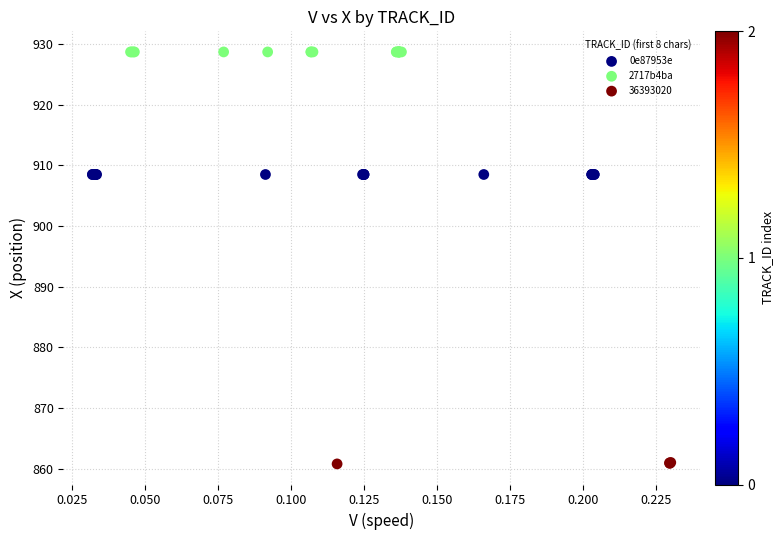

Which series reaches the maximum Y coordinate?

2717b4ba